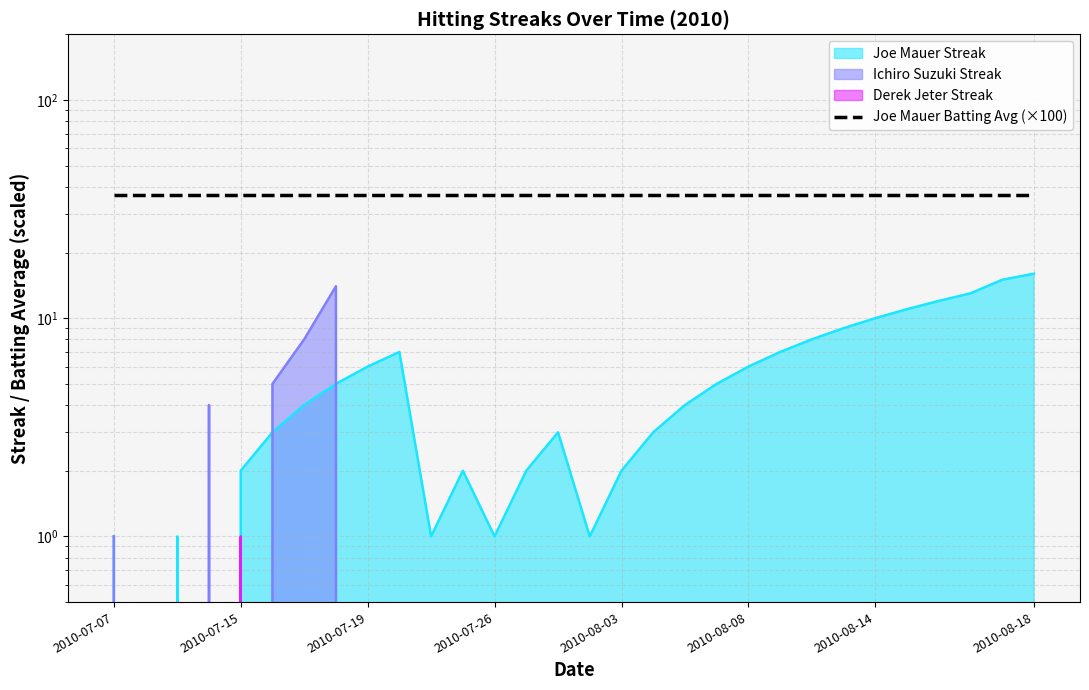

What is the difference between the maximum and second lowest values in the Ichiro Suzuki series?

14